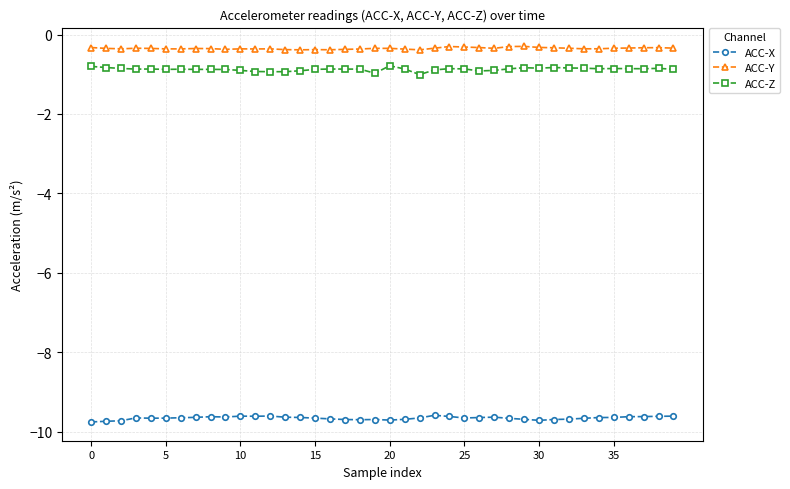

True or false: ACC-Z and ACC-X cross at least once.

False